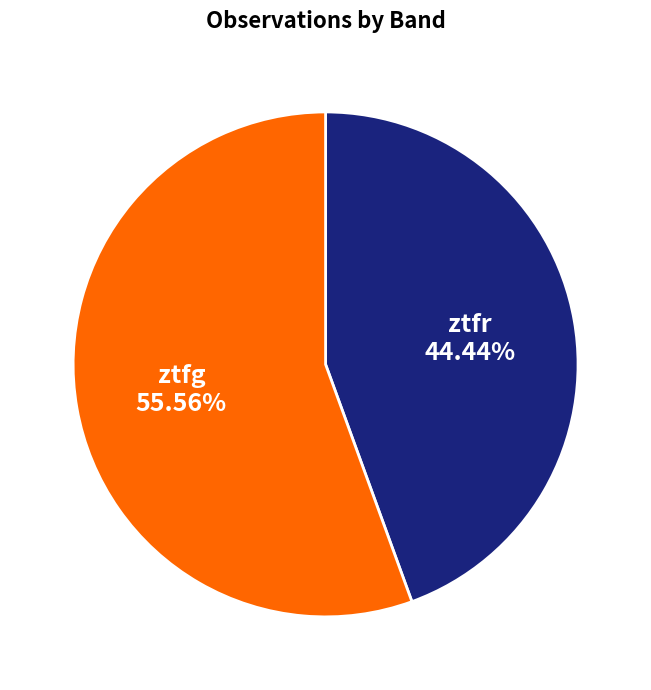

Is there any slice that represents more than half of the pie?

Yes